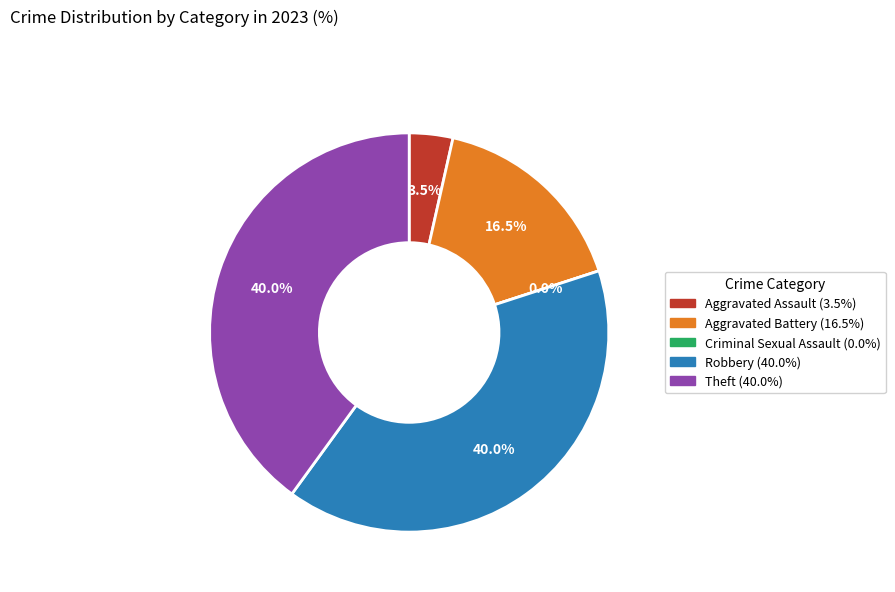

Rank the categories by value from lowest to highest.

Criminal Sexual Assault, Aggravated Assault, Aggravated Battery, Robbery, Theft